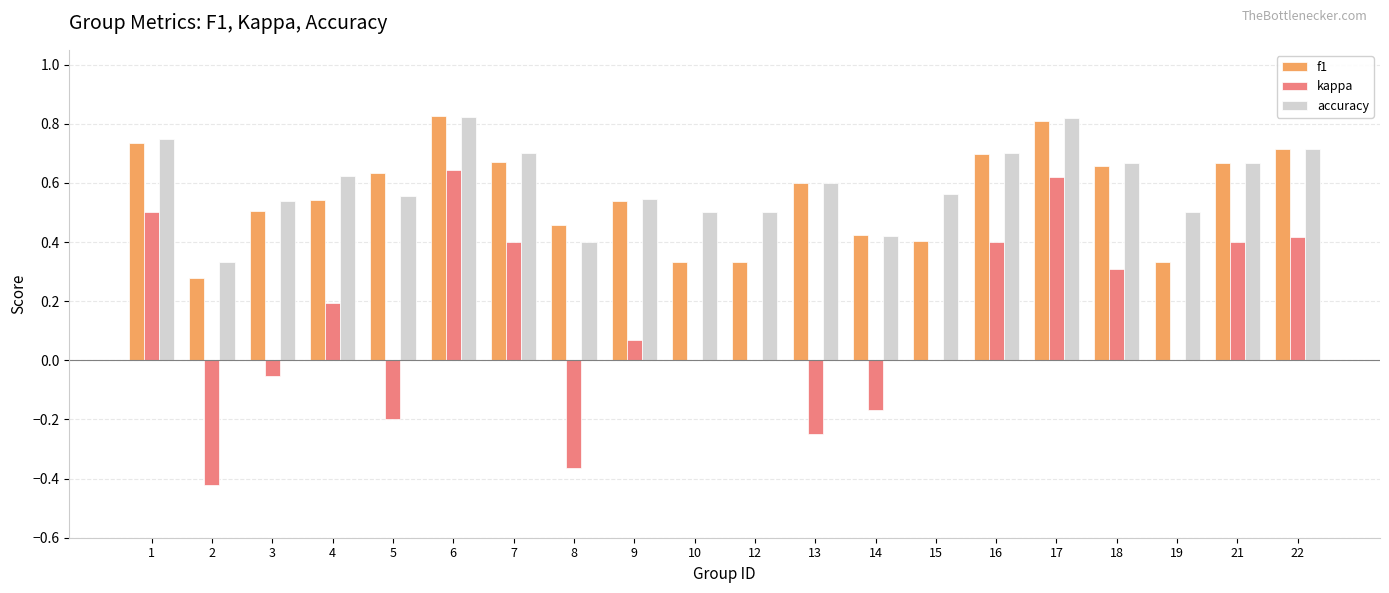

What is the sum of all f1 values?

11.2